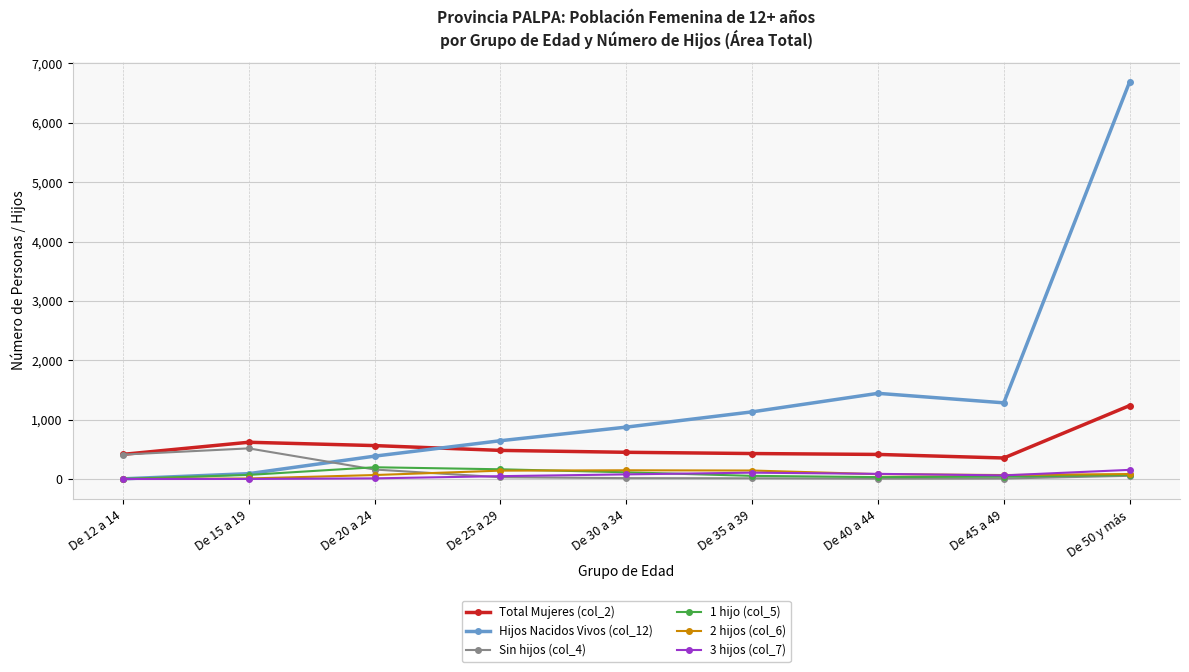

What is the label of the 4th point from the left?

De 25 a 29